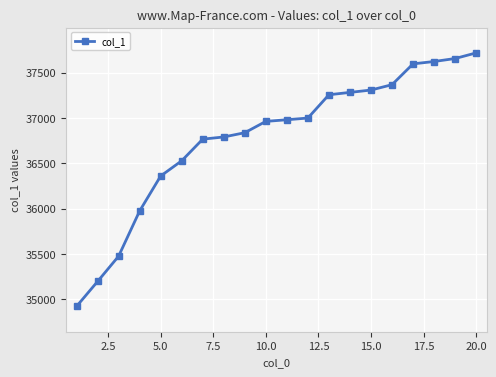

What is the difference between the maximum and second lowest values?

2523